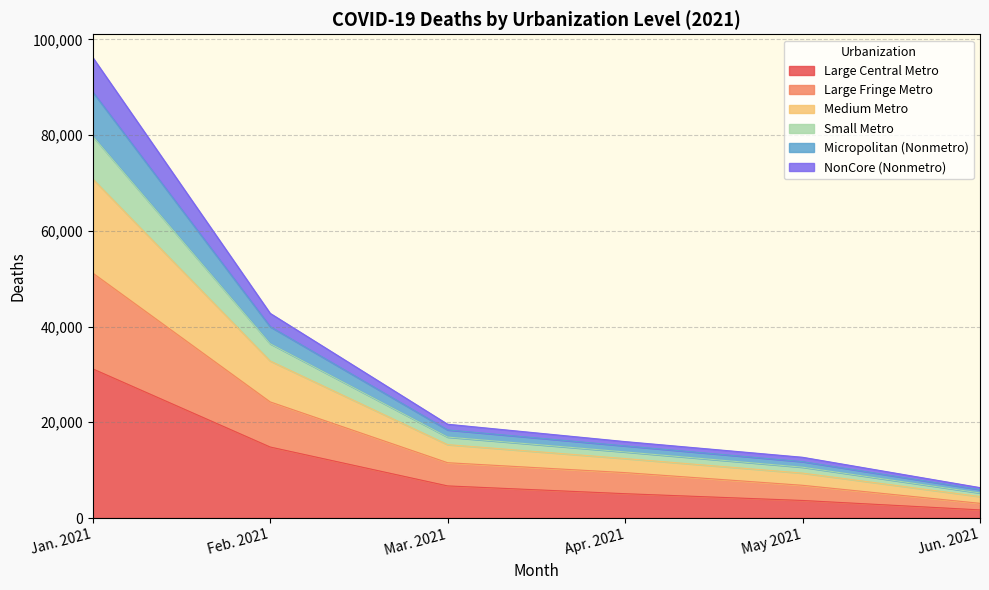

At which label does Large Central Metro reach its peak?

Jan. 2021